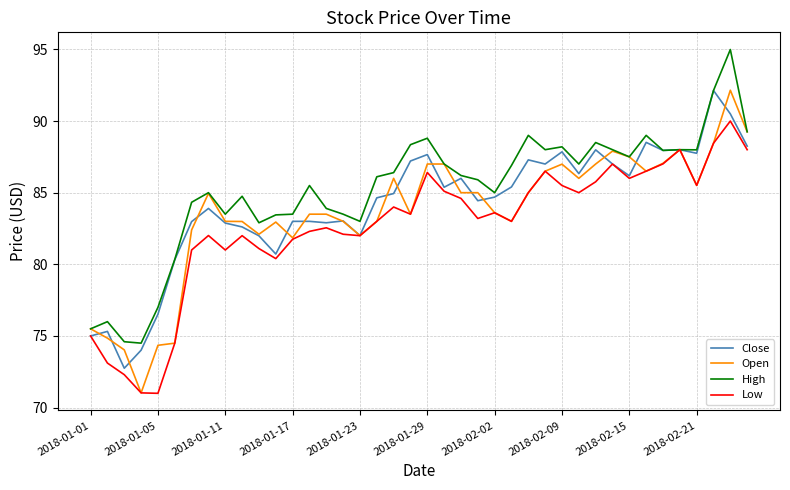

What is the minimum value for Low?

71.0